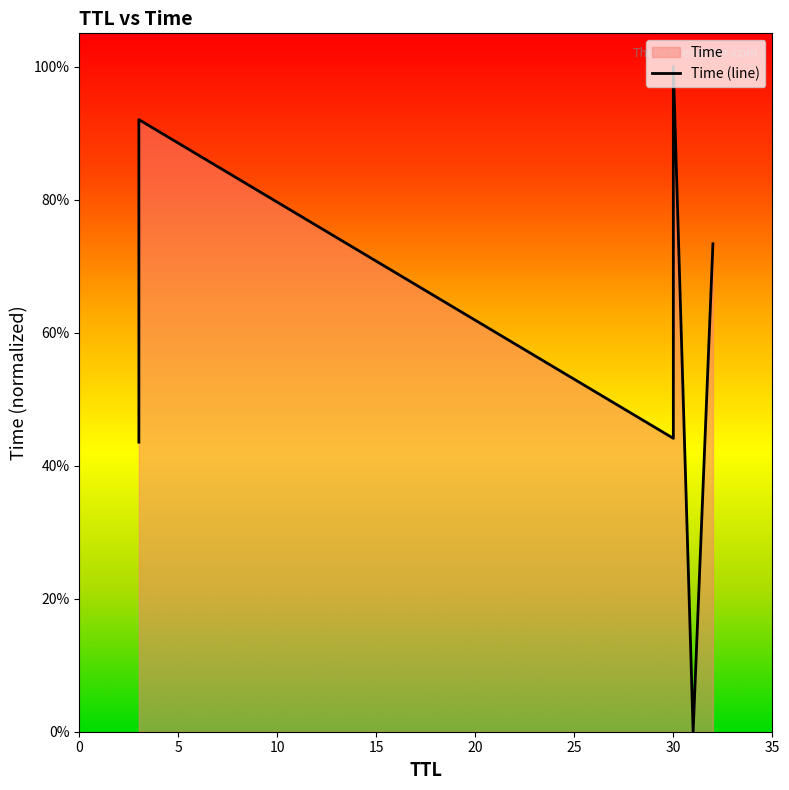

How many points are lower than both their immediate neighbors (excluding endpoints)?

2